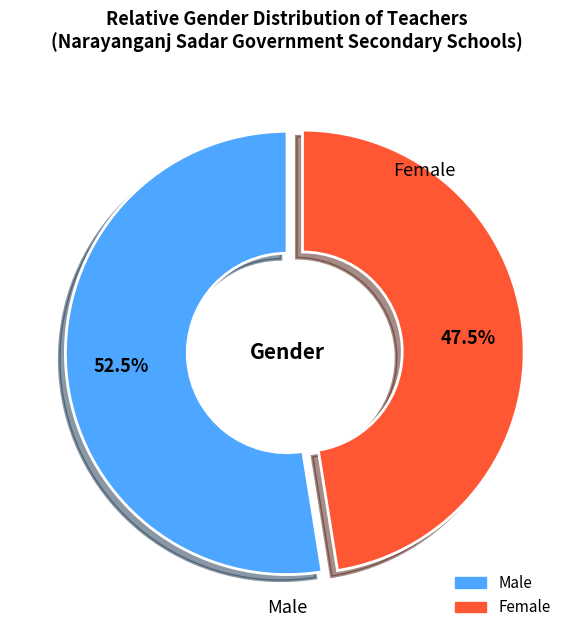

What is the smallest slice in the pie chart?

Female